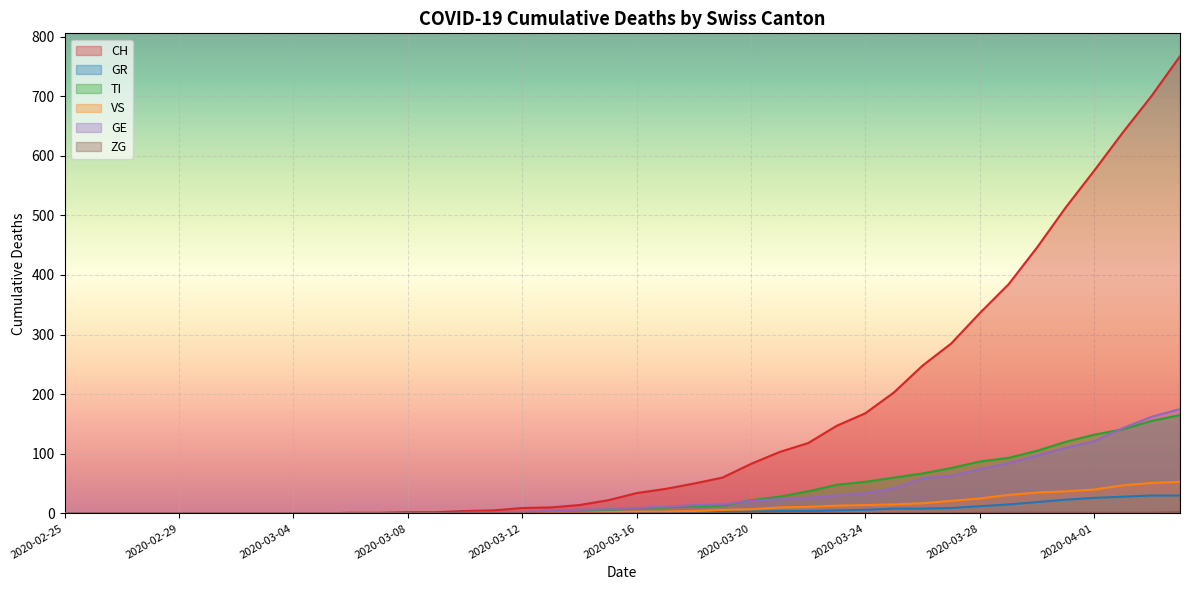

True or false: ZG and CH cross at least once.

False